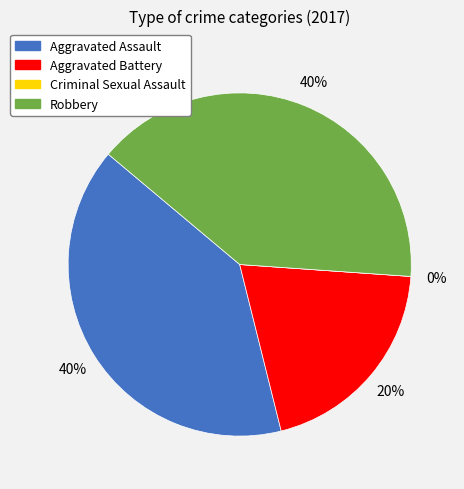

What is the smallest slice in the pie chart?

Criminal Sexual Assault